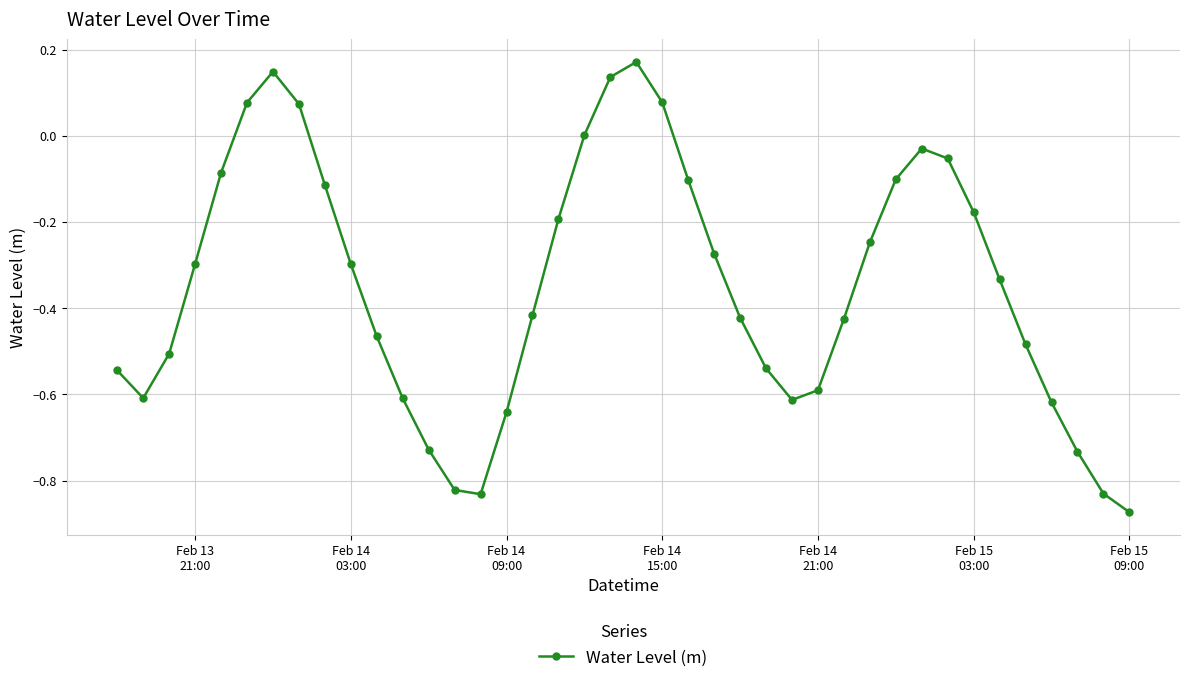

Count the number of data series in this chart.

1